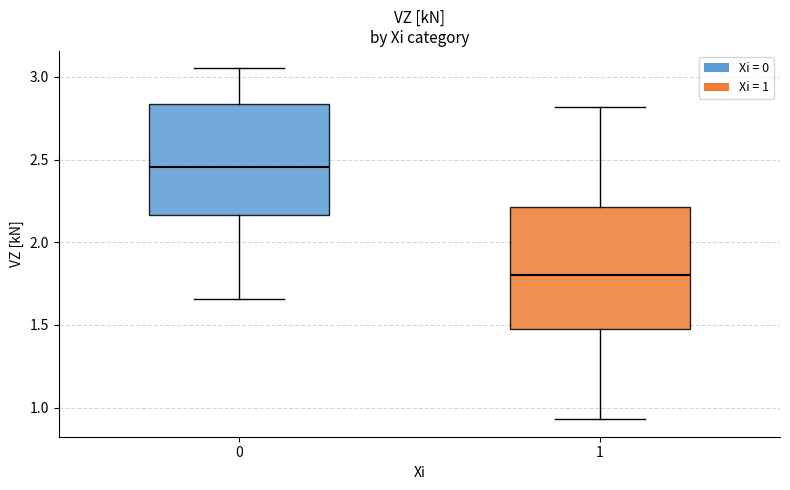

Which box has the lowest median line?

1